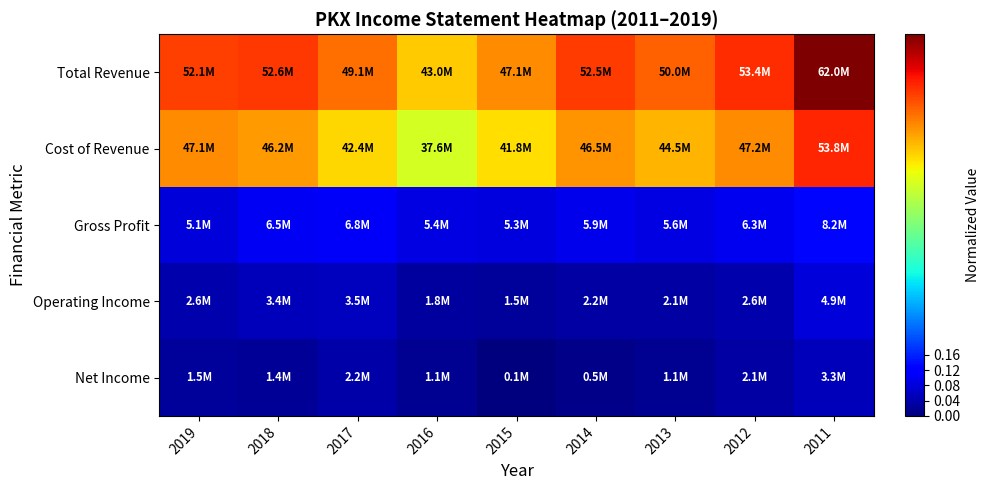

Count the number of categories in the chart.

9